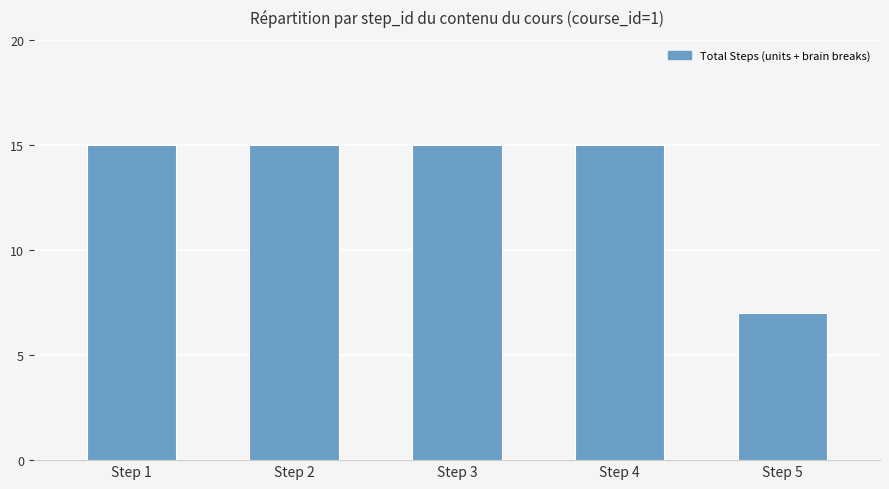

What is the maximum value shown in the chart?

15